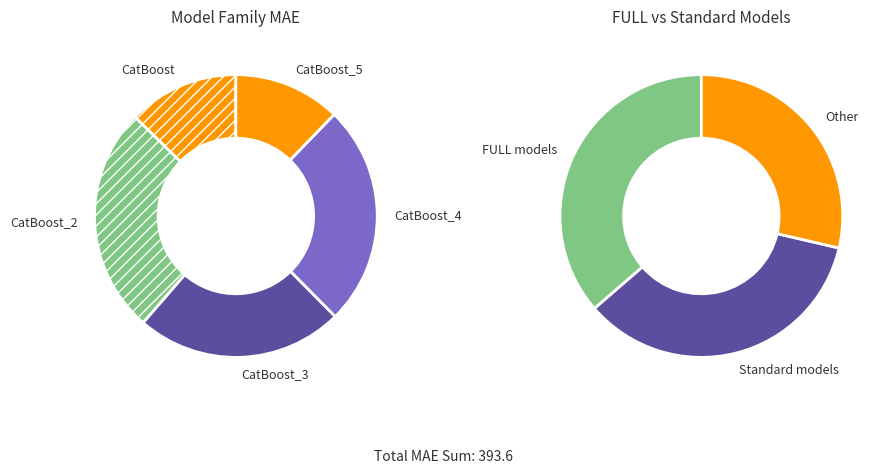

How many segments does this pie chart have?

8